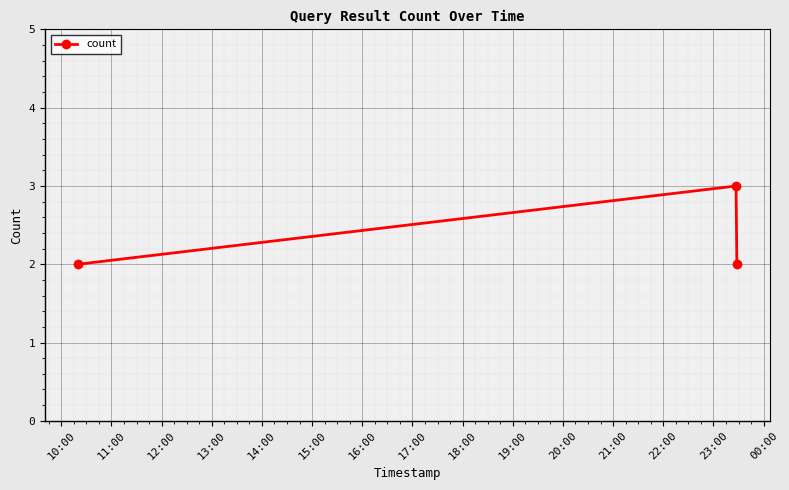

How many data points does each series have?

3